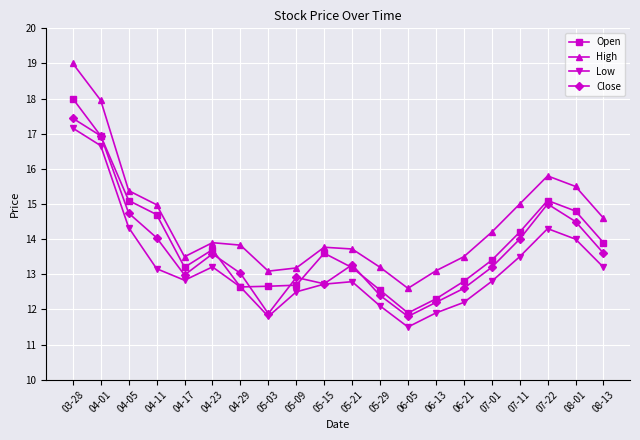

How many interior local valleys does the Low series have?

3